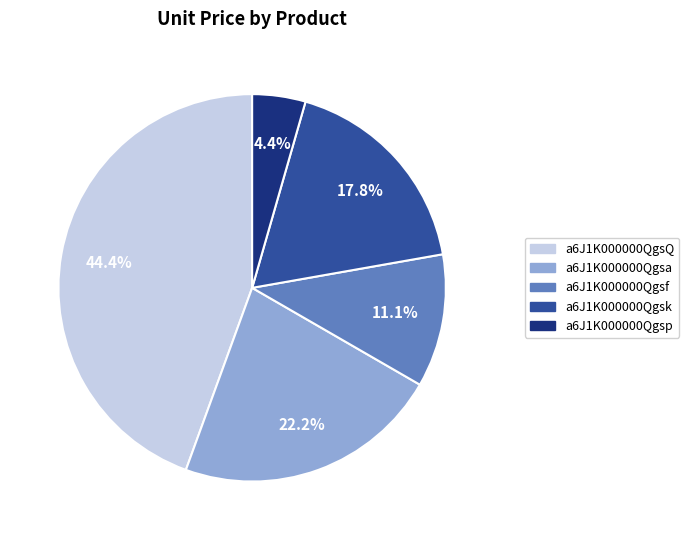

To the nearest percent, what portion does a6J1K000000Qgsk represent?

18%